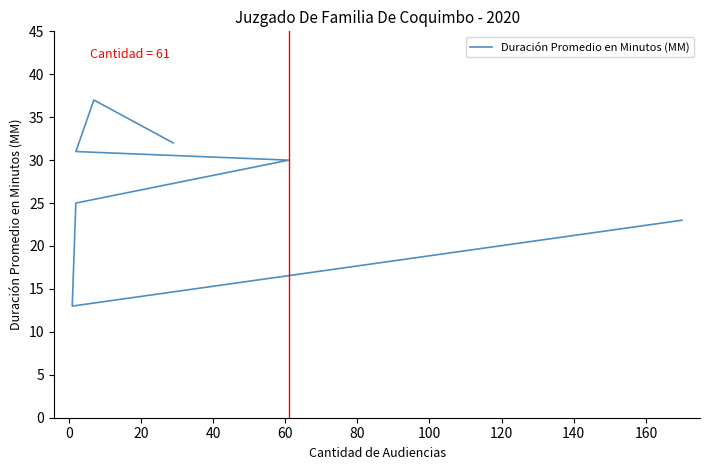

What is the difference between the values at 60 and 100?

1